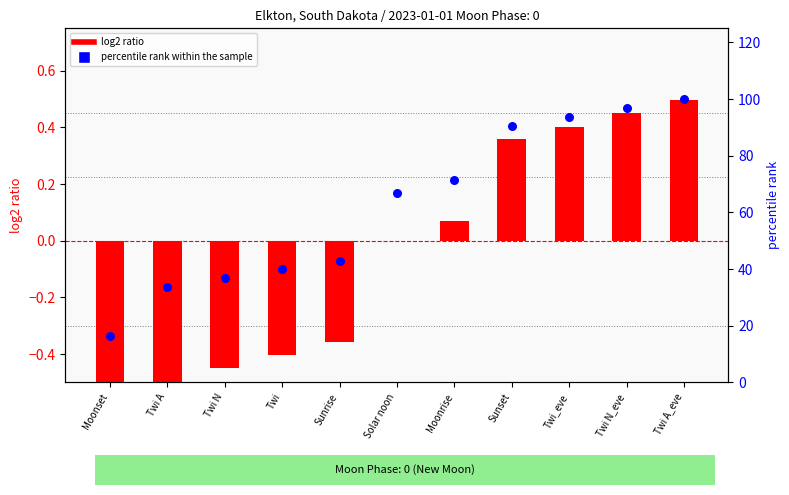

Which series contains the lowest Y value?

log2 ratio